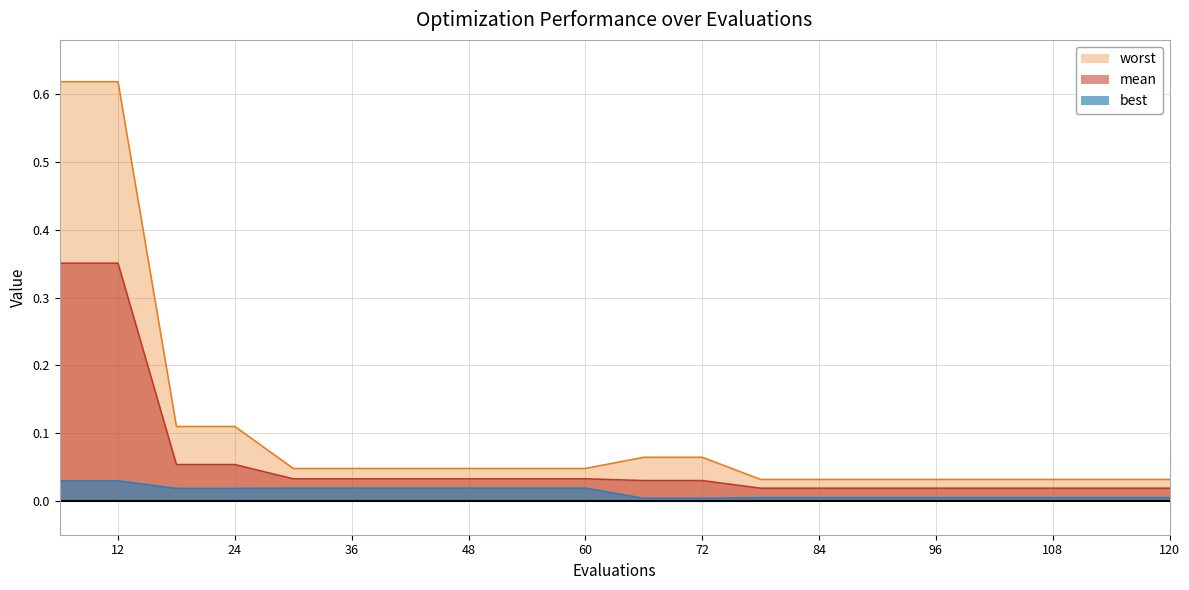

Reading left to right, what are all the values shown in this chart?

mean: 0.4	0.4	0.1	0.1	0.0	0.0	0.0	0.0	0.0	0.0	0.0	0.0	0.0	0.0	0.0	0.0	0.0	0.0	0.0	0.0
best: 0.0	0.0	0.0	0.0	0.0	0.0	0.0	0.0	0.0	0.0	0.0	0.0	0.0	0.0	0.0	0.0	0.0	0.0	0.0	0.0
worst: 0.6	0.6	0.1	0.1	0.0	0.0	0.0	0.0	0.0	0.0	0.1	0.1	0.0	0.0	0.0	0.0	0.0	0.0	0.0	0.0